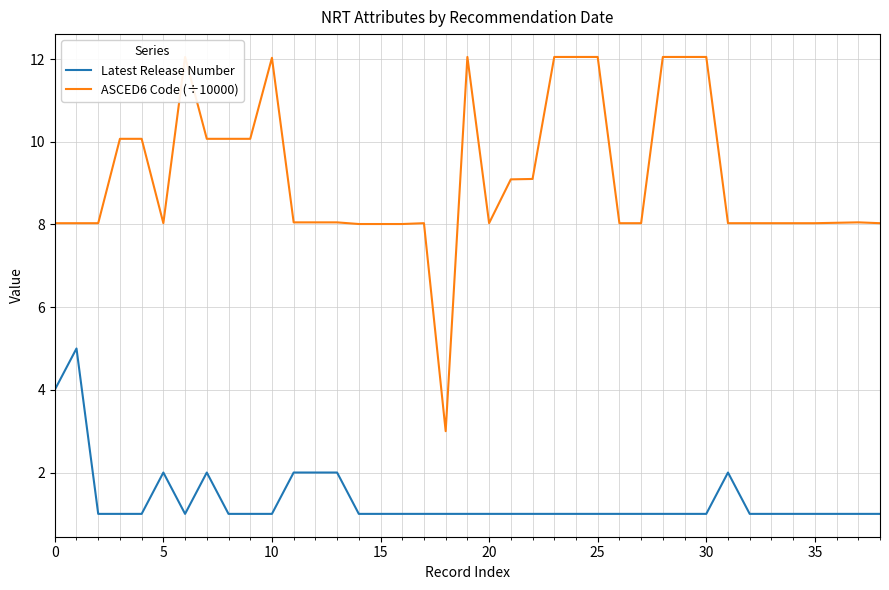

Which label corresponds to the largest value in the chart?

25